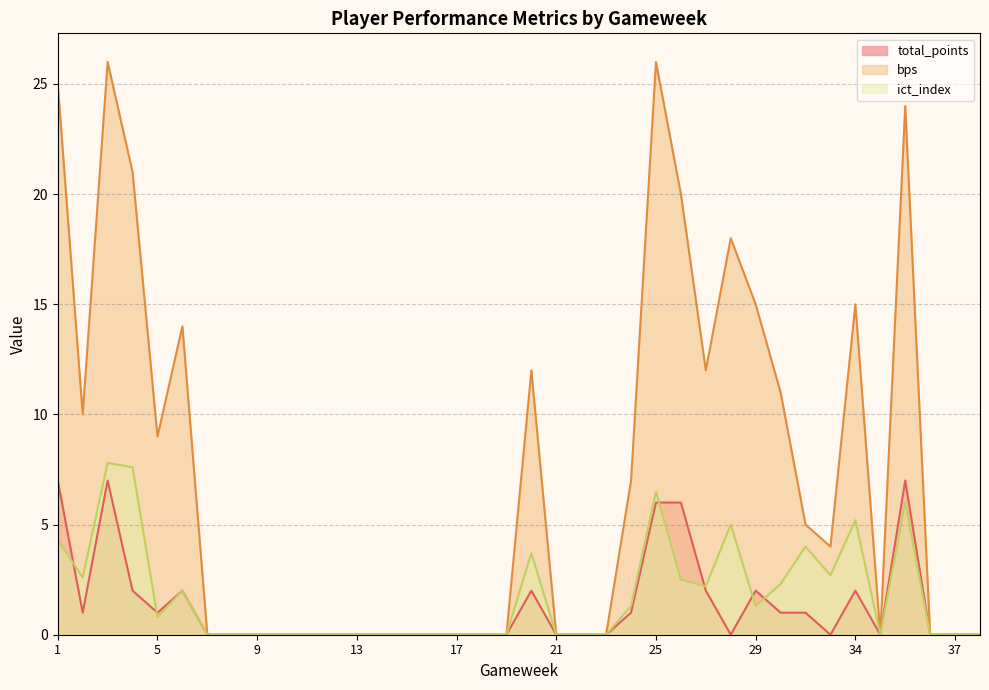

Which series has the largest range (max minus min)?

bps